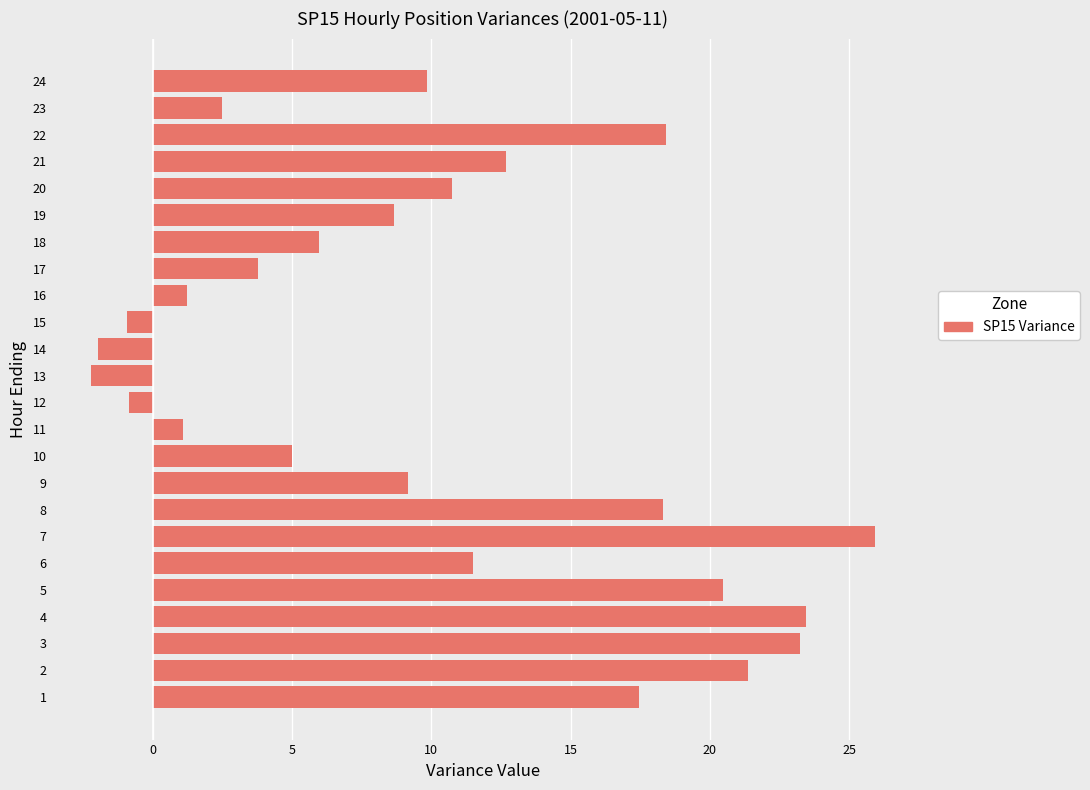

What is the sum of the values at 9 and 11?

10.3